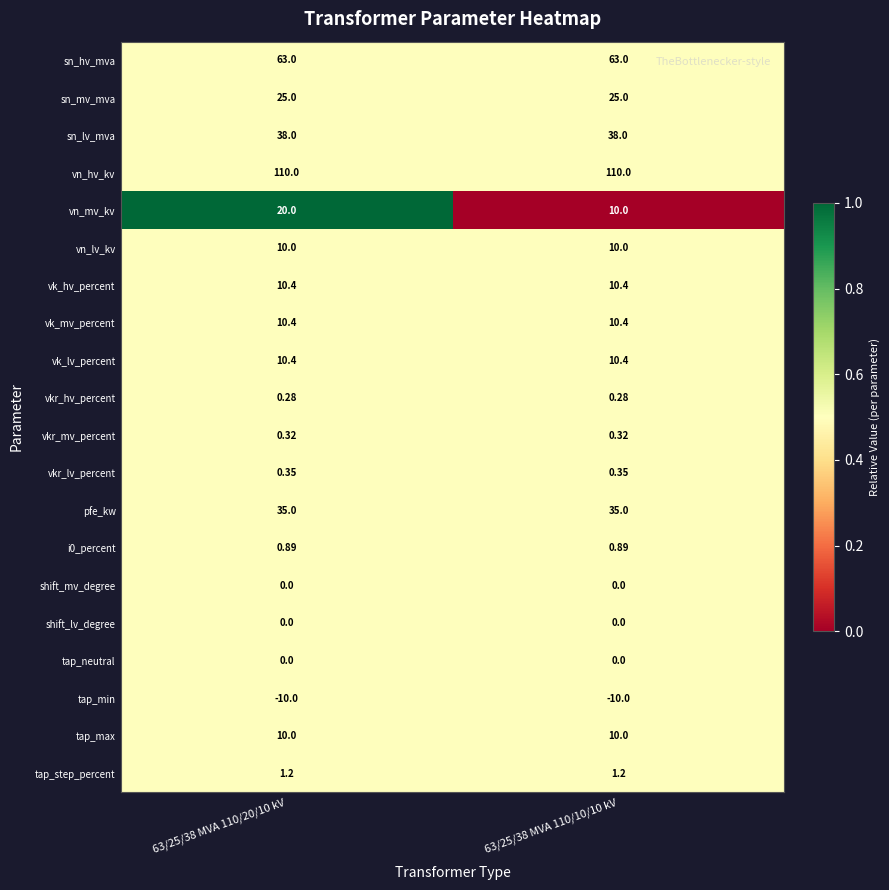

Which series has the largest range (max minus min)?

vn_mv_kv